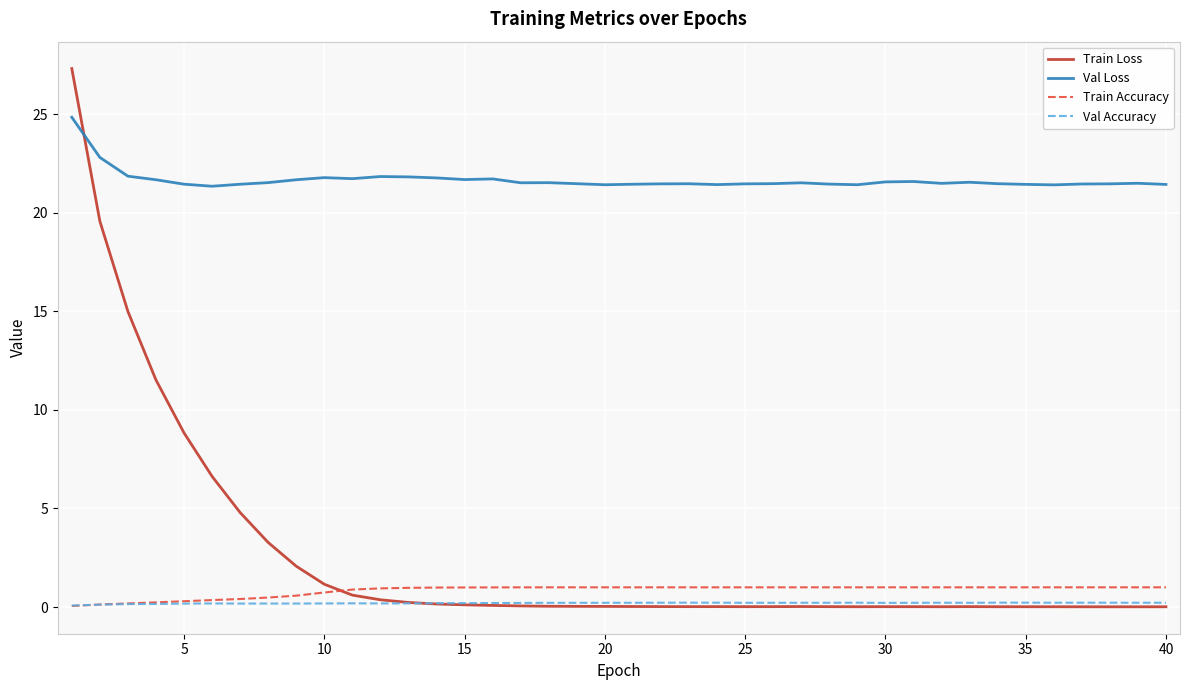

Which series has the largest total across all categories?

Val Loss